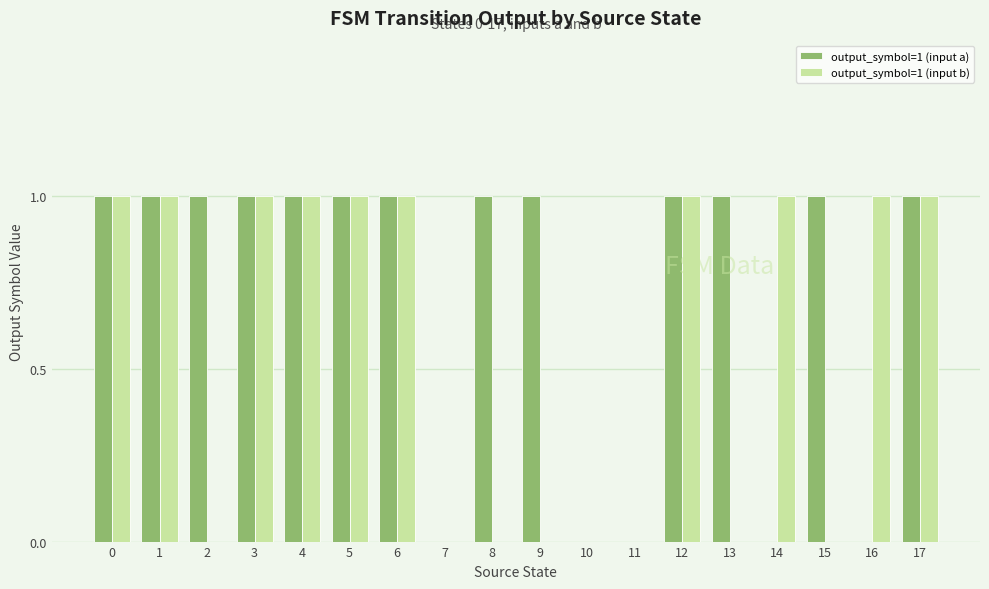

Are the bars grouped side by side (vs. stacked)?

Yes